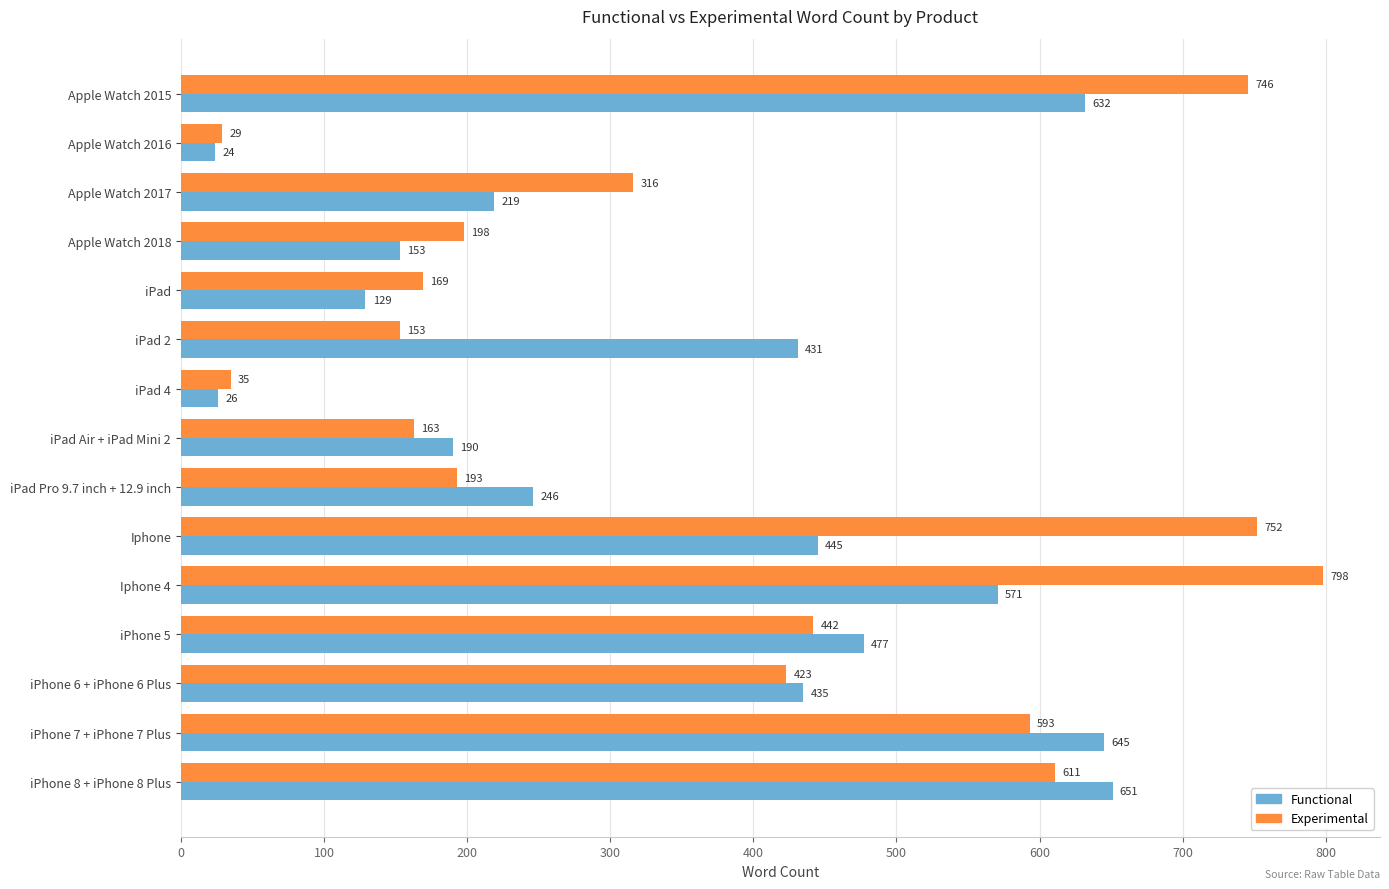

The value of Experimental at iPad 2 is 77. True or false?

False